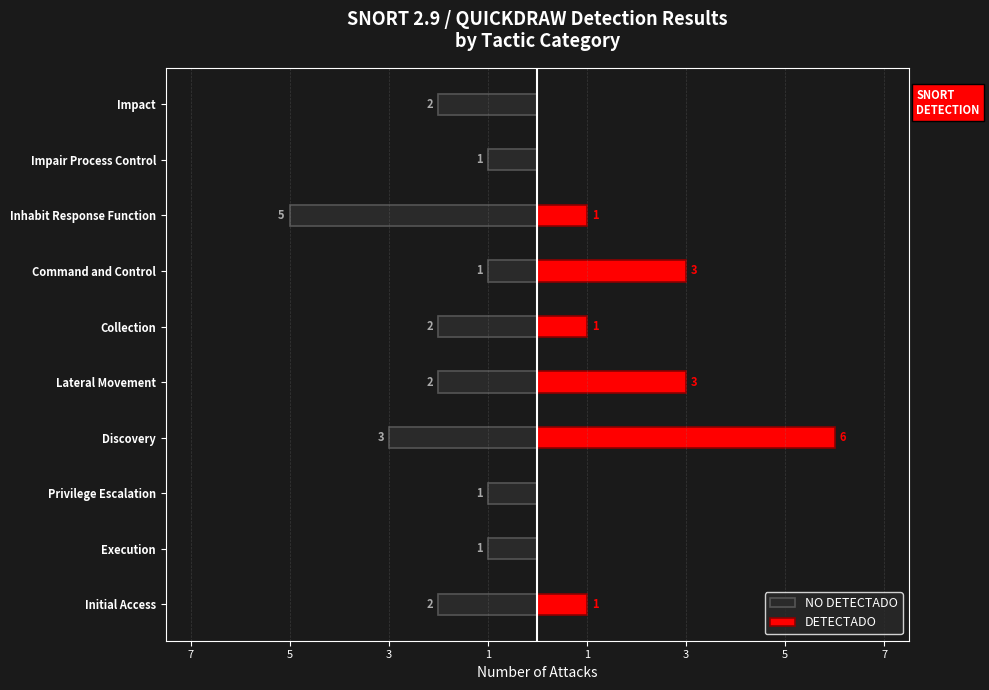

True or false: DETECTADO has a value of 1 at Inhabit Response Function.

False